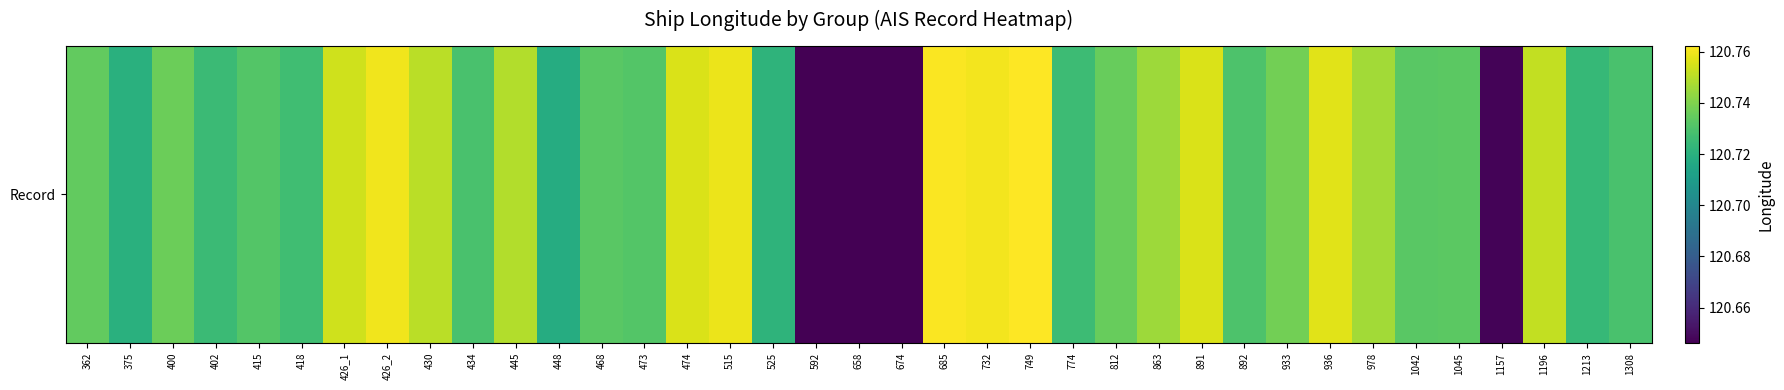

How many series are shown in this chart?

1